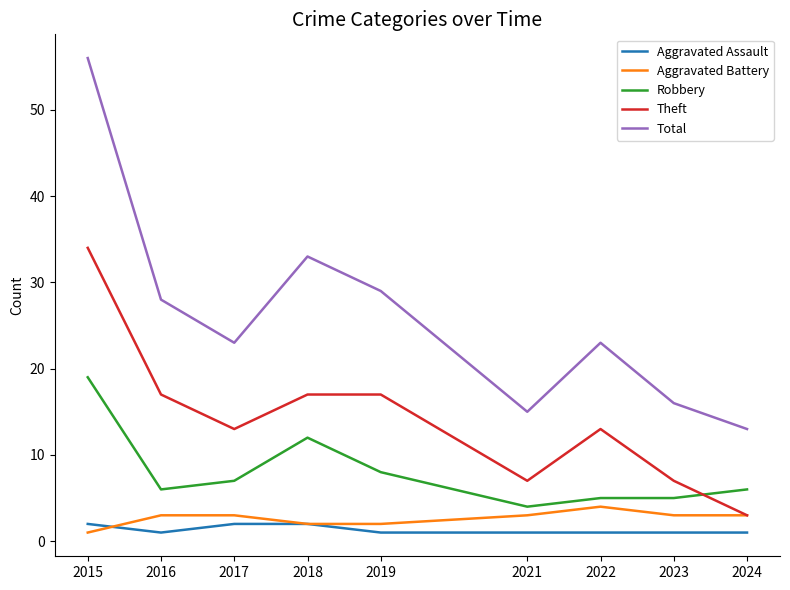

Reading right to left, list all the values displayed in this chart.

Aggravated Assault: 1	1	1	1	1	2	2	1	2
Aggravated Battery: 3	3	4	3	2	2	3	3	1
Robbery: 6	5	5	4	8	12	7	6	19
Theft: 3	7	13	7	17	17	13	17	34
Total: 13	16	23	15	29	33	23	28	56